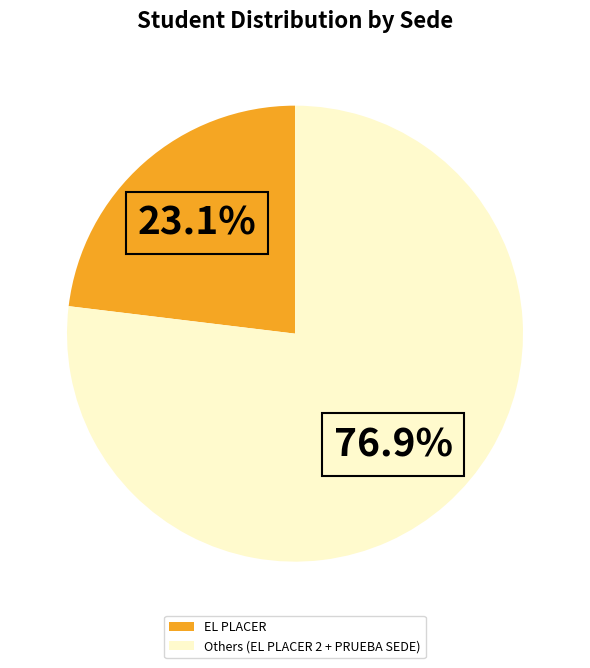

How many slices are in this pie chart?

2